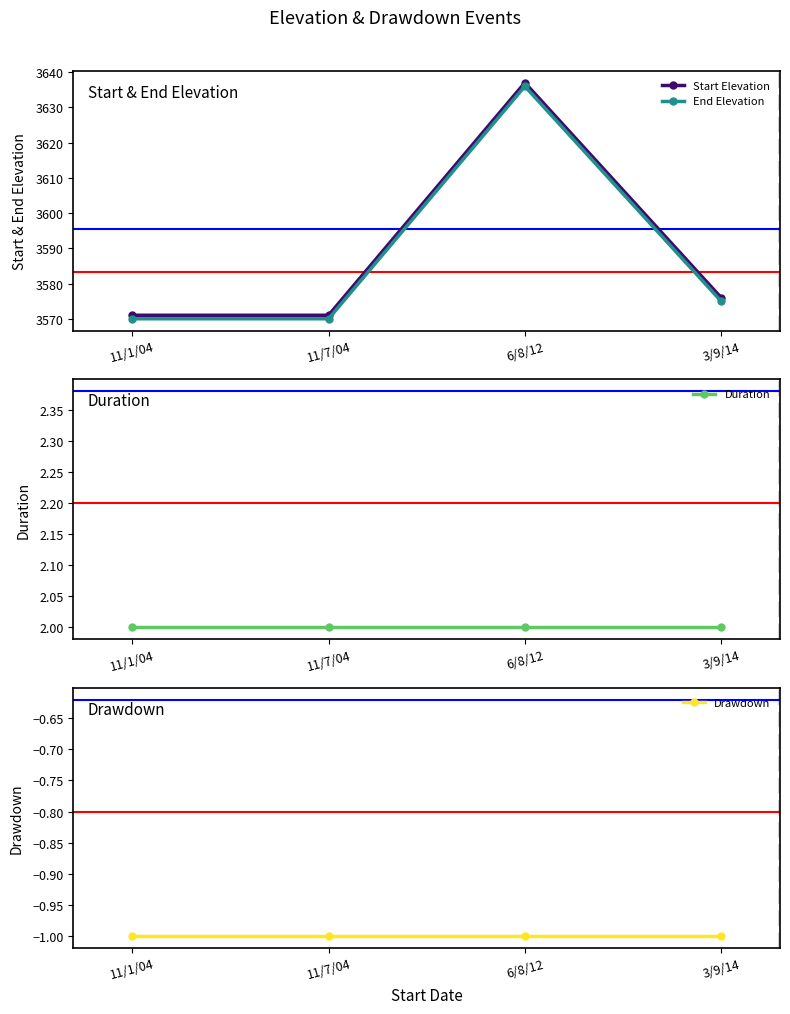

True or false: Duration has more than 0 points higher than both neighbors.

False